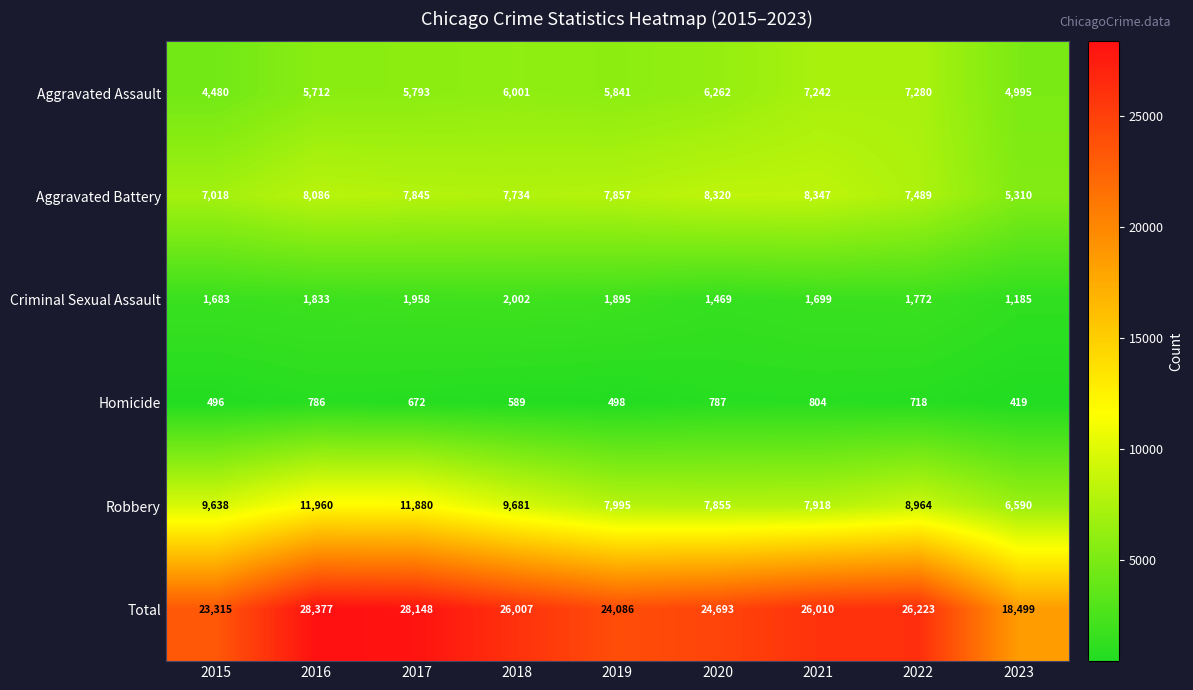

What is the total value across all series at 2019?

48172